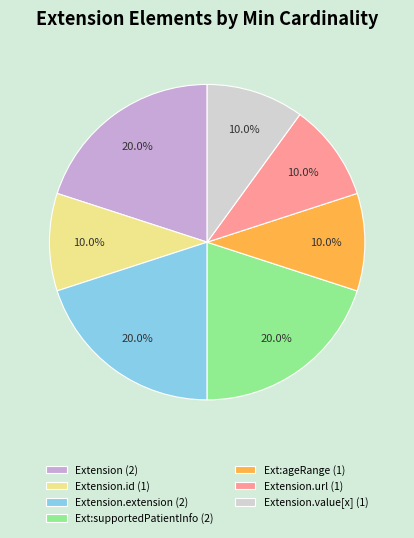

How many segments does this pie chart have?

7